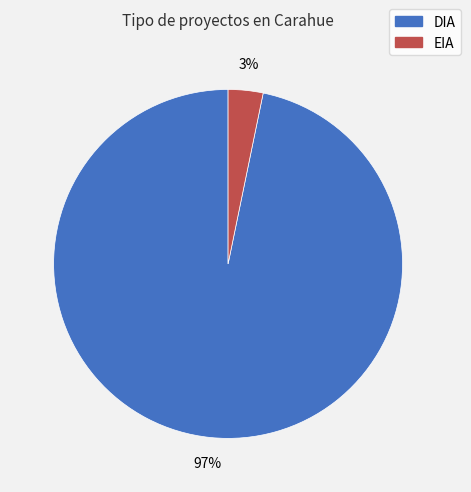

Is the sum of EIA and DIA greater than half?

Yes